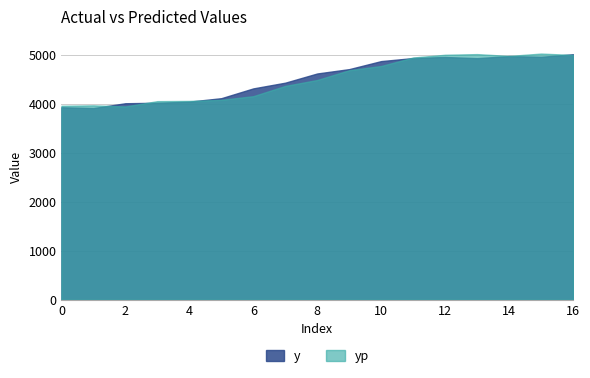

Where is the first local minimum for y?

1